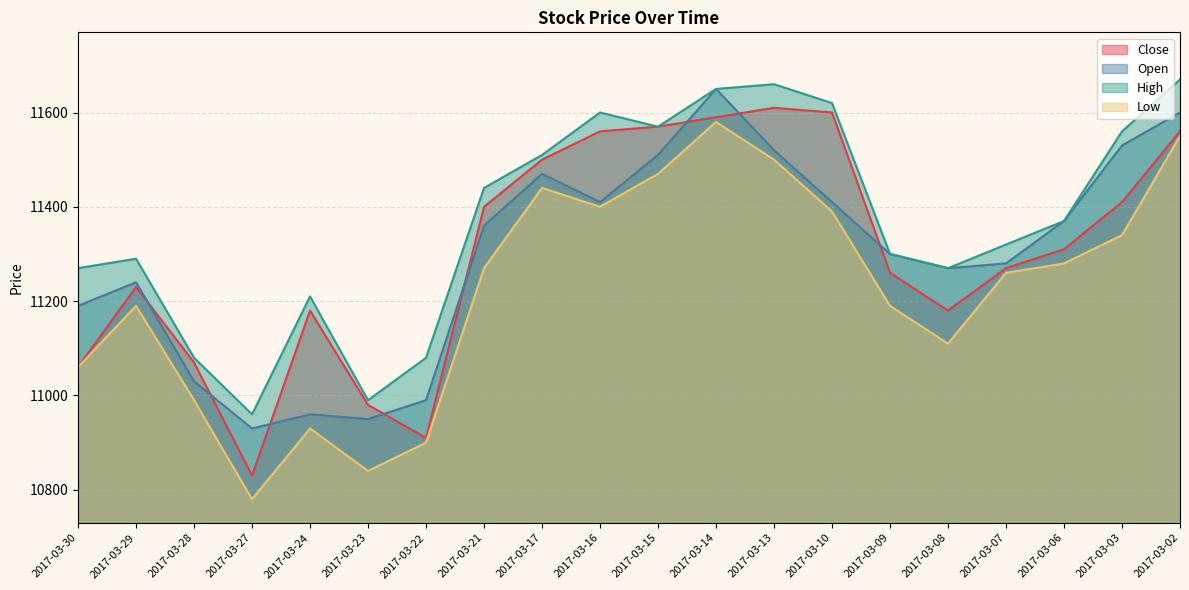

How many values in the Open series are below 11360?

10